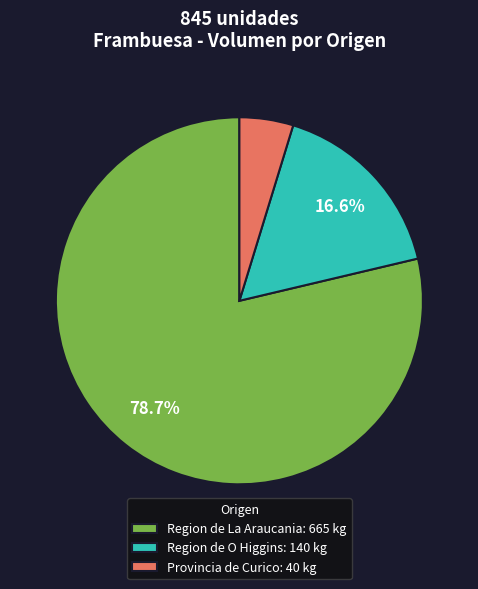

Is there a majority slice in this chart?

Yes